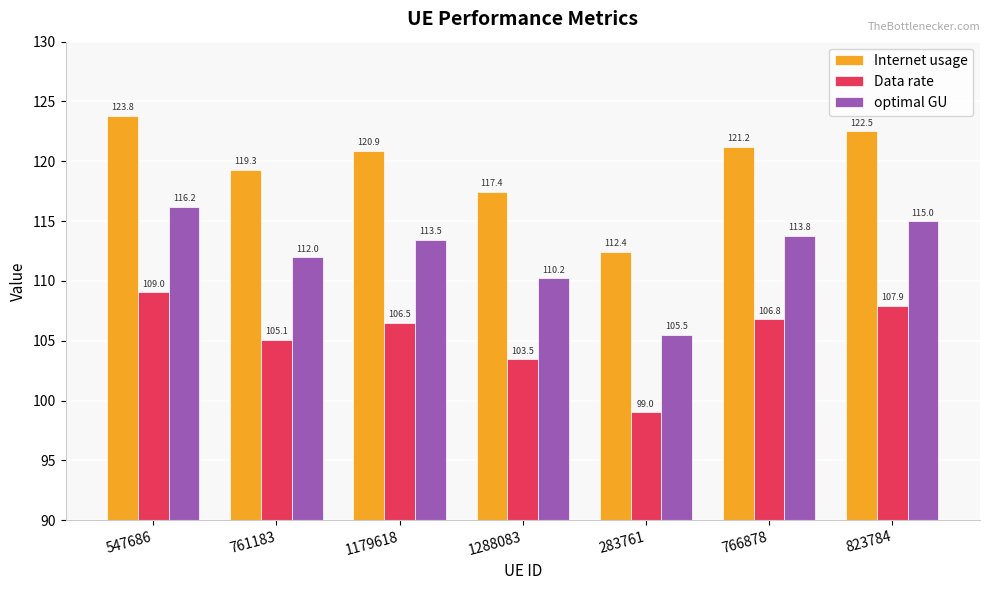

Reading left to right, extract all data points from this chart.

Internet usage: 123.8	119.3	120.9	117.4	112.4	121.2	122.5
Data rate: 109.0	105.1	106.5	103.5	99.0	106.8	107.9
optimal GU: 116.2	112.0	113.5	110.2	105.5	113.8	115.0